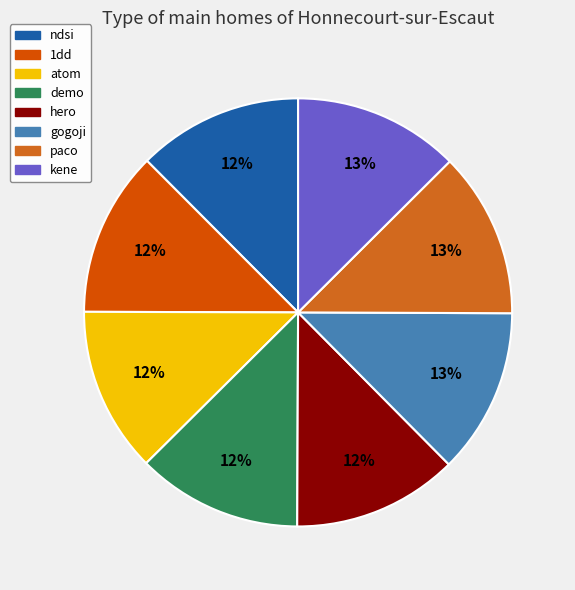

To the nearest percent, what portion does atom represent?

12%